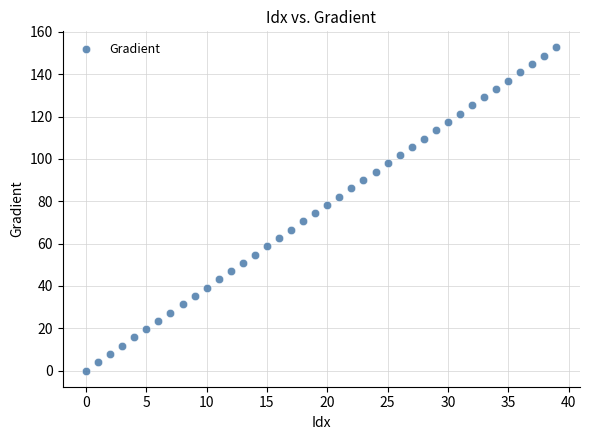

What is the range of Y values (max minus min)?

152.6